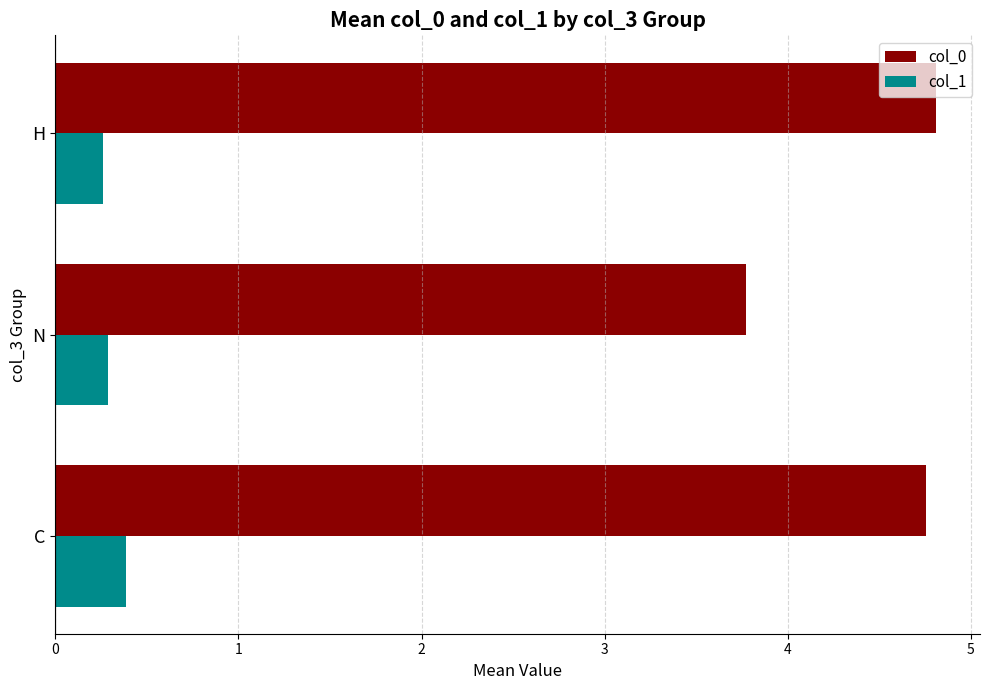

Which series changed the most between N and H?

col_0